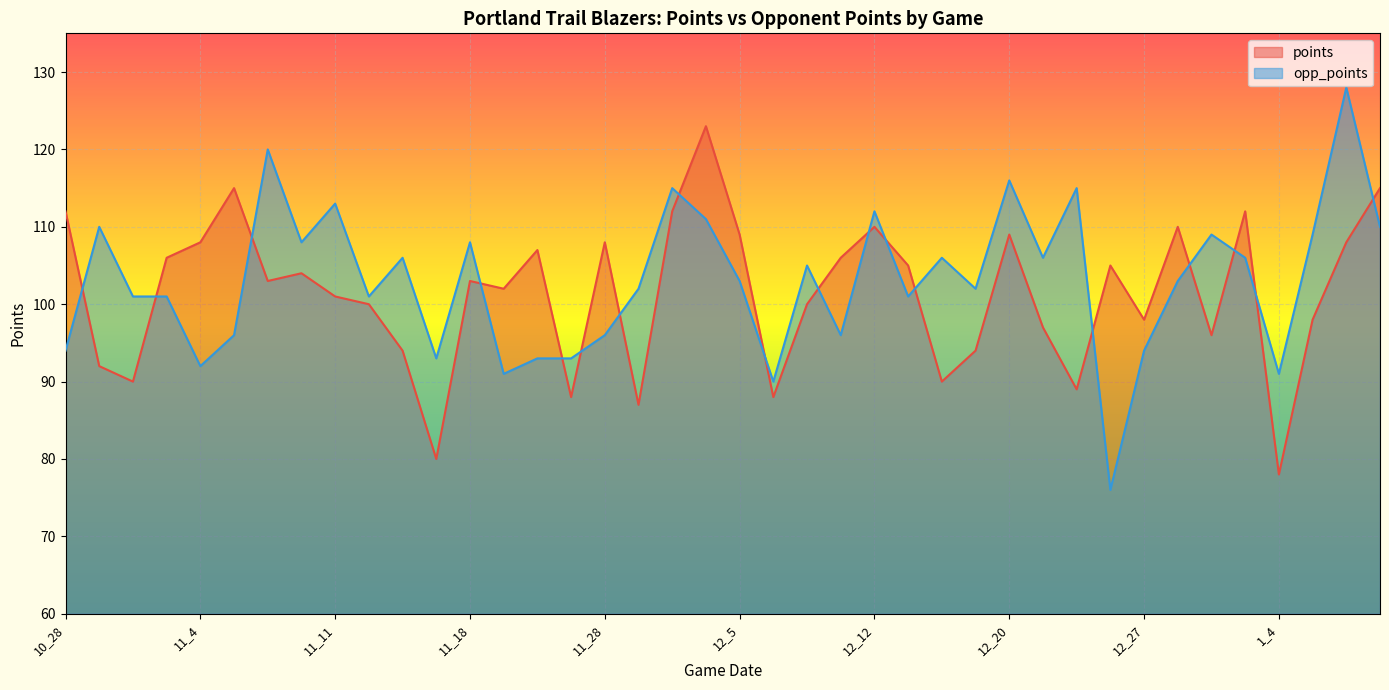

Is it true that points equals 98 at 12_27?

True